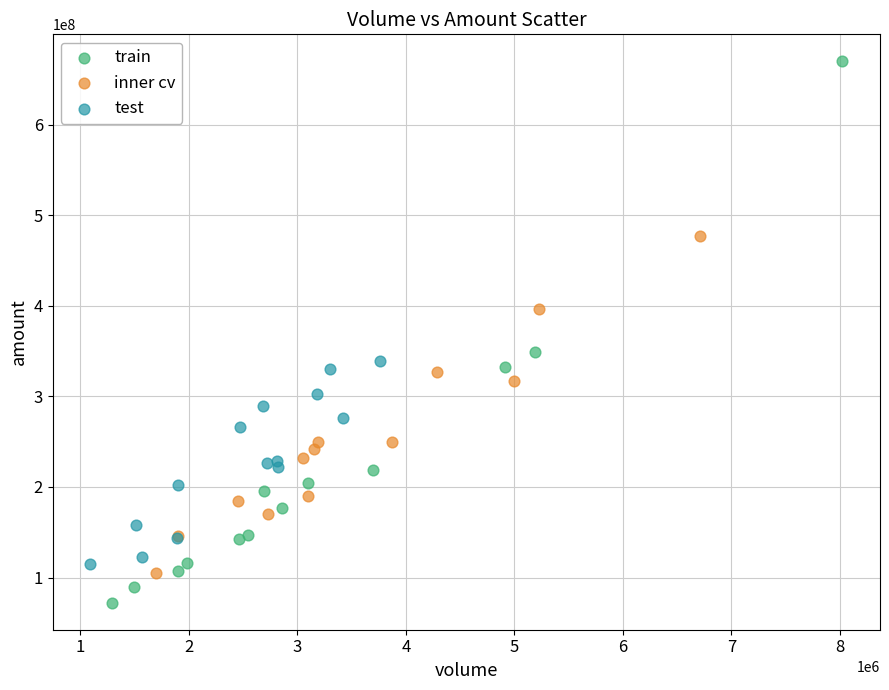

Which series has the widest spread of Y values?

train